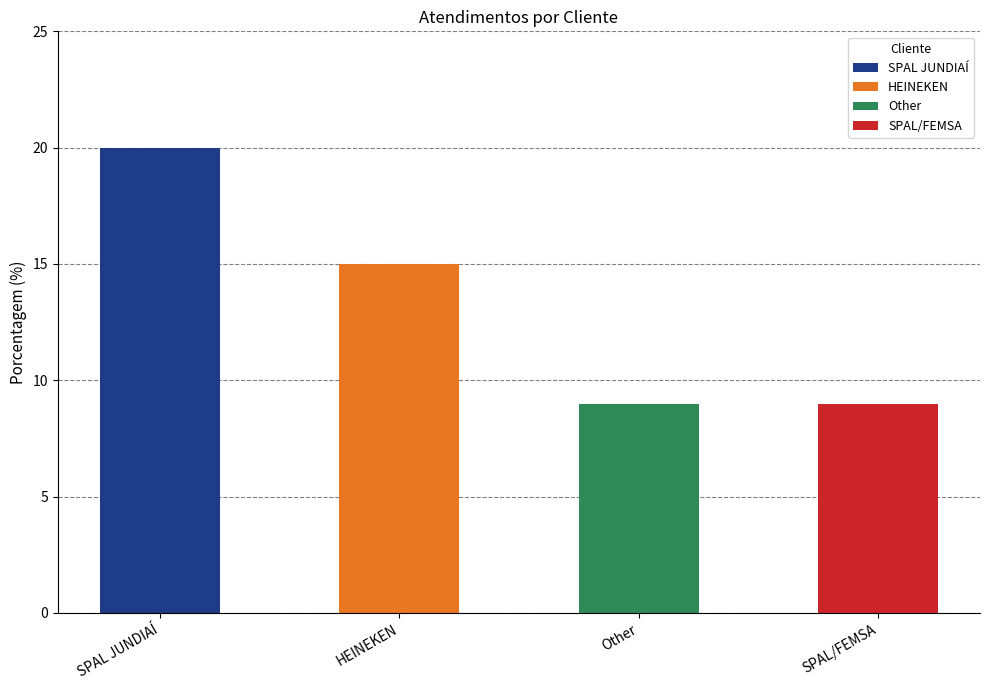

Reading left to right, list all the values displayed in this chart.

20	15	9	9